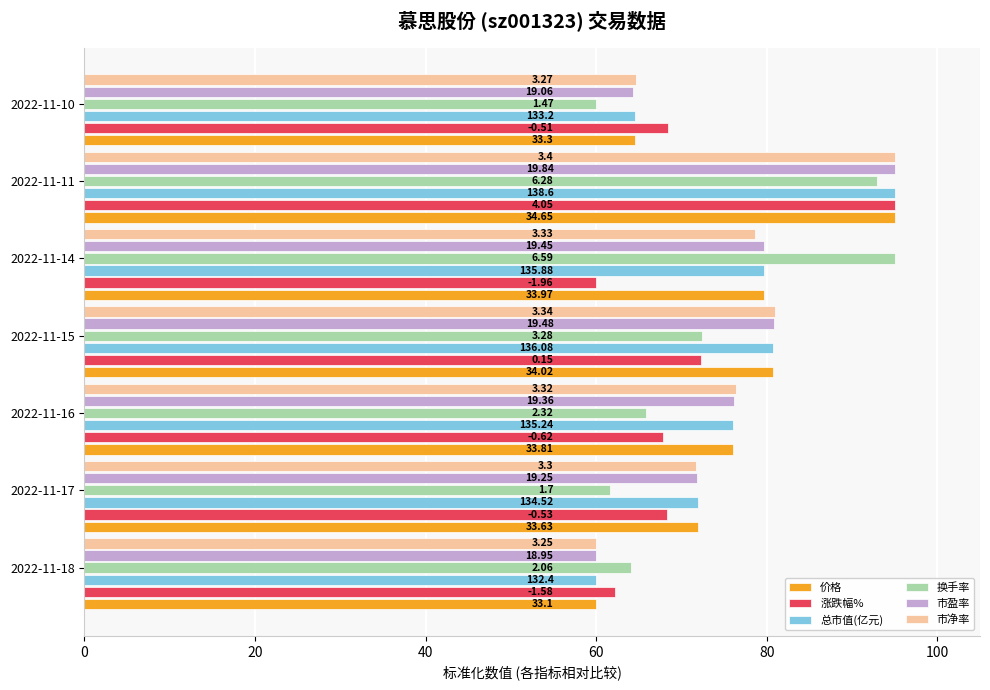

Which series has the widest spread of values?

价格